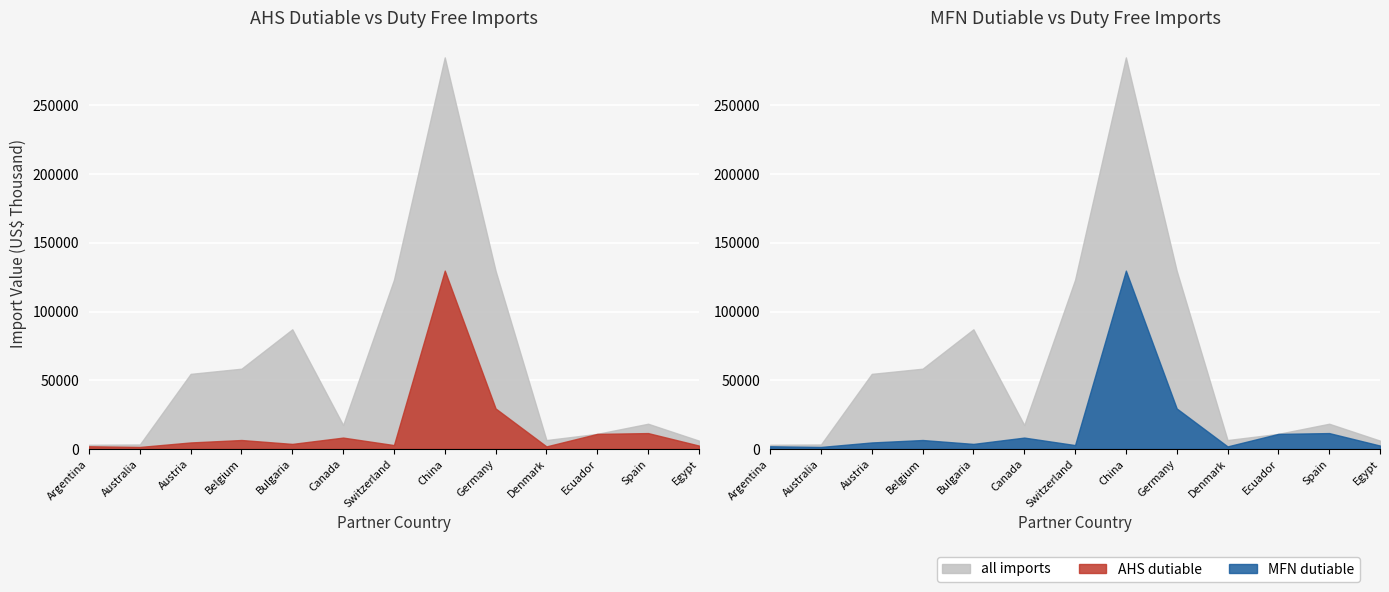

What is the maximum value for MFN Dutiable Imports (US$ Thousand)?

129740.1